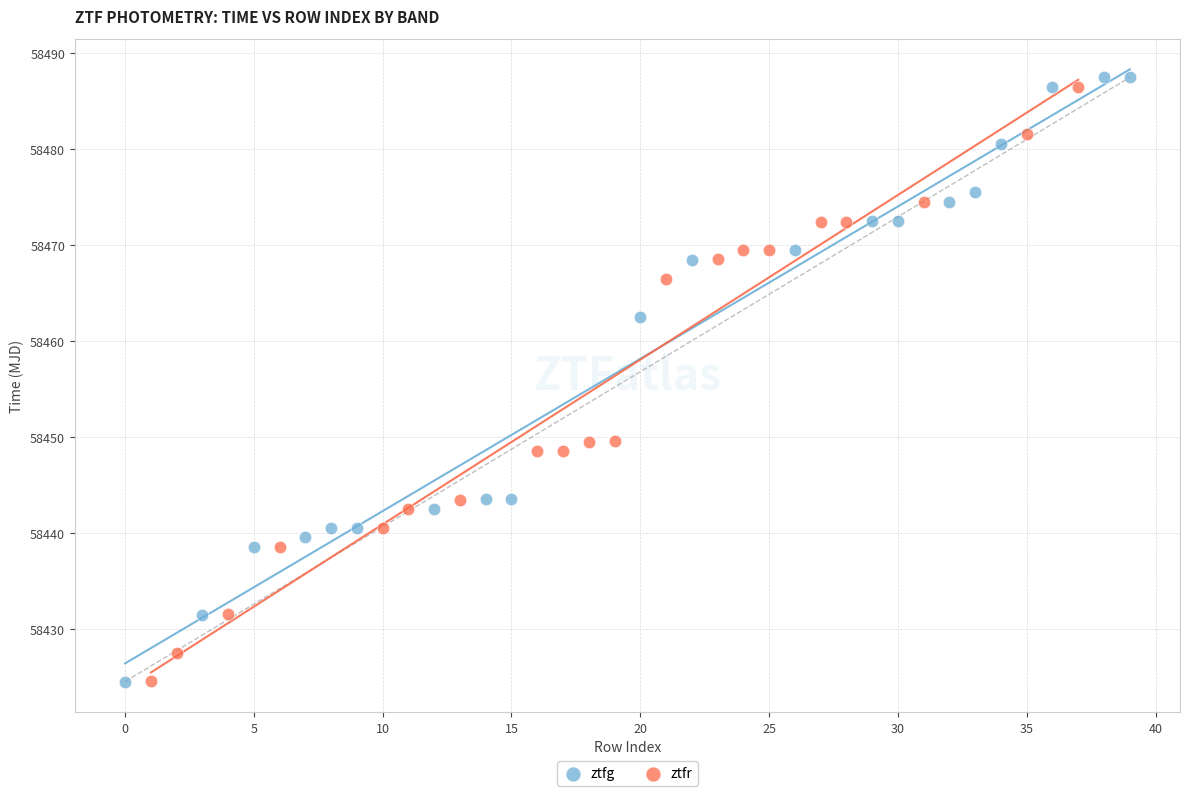

Which series has the largest Y range (max minus min)?

ztfg